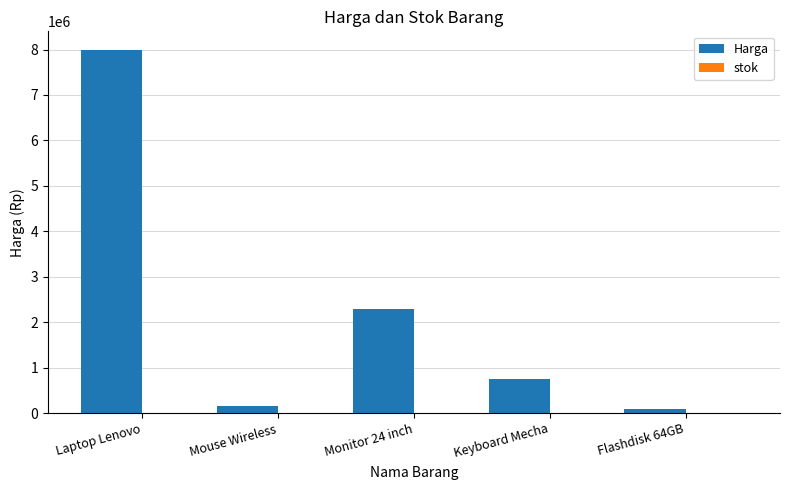

Between Monitor 24 inch and Flashdisk 64GB, which series saw the biggest shift?

Harga